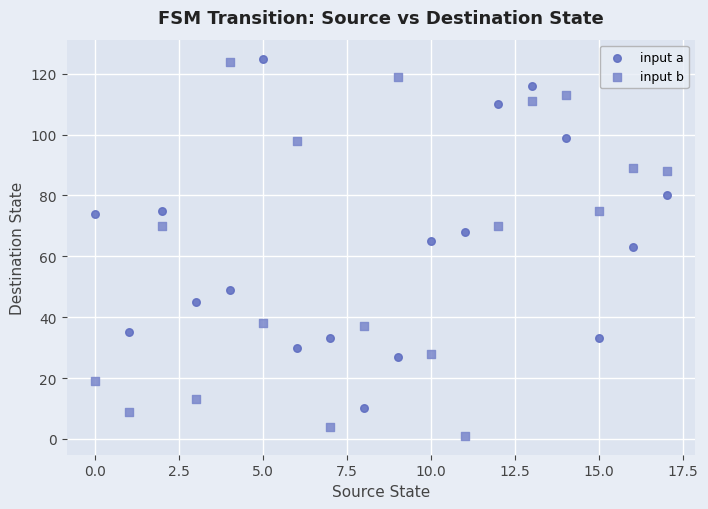

Across all data points, what is the range of Y values (max minus min)?

124